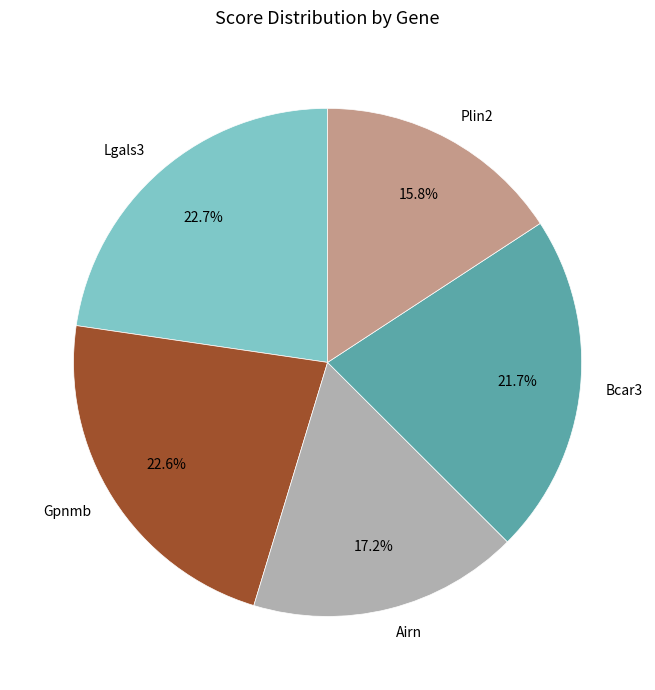

Which slice is the smallest?

Plin2